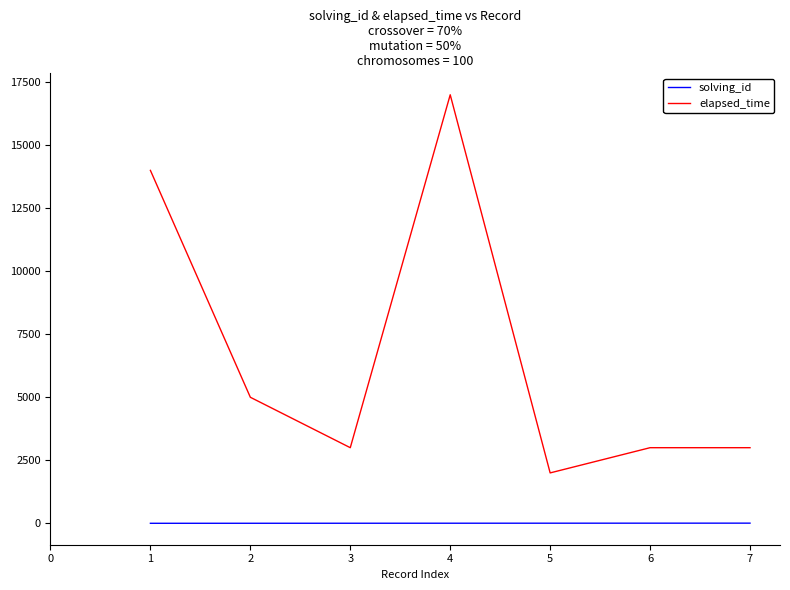

True or false: elapsed_time has more than 0 interior local peaks.

True